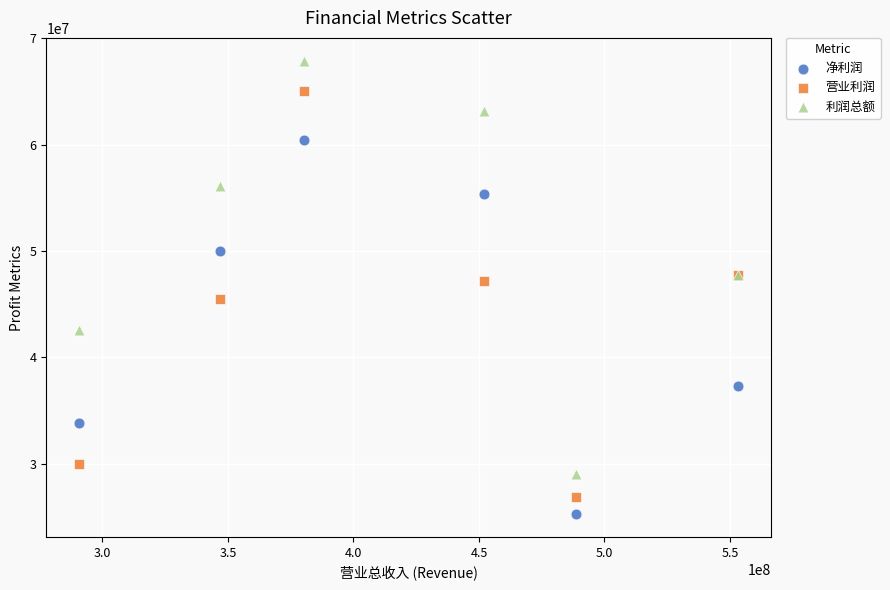

In the 营业利润 series, what Y value is closest to 45978805?

45458137.4